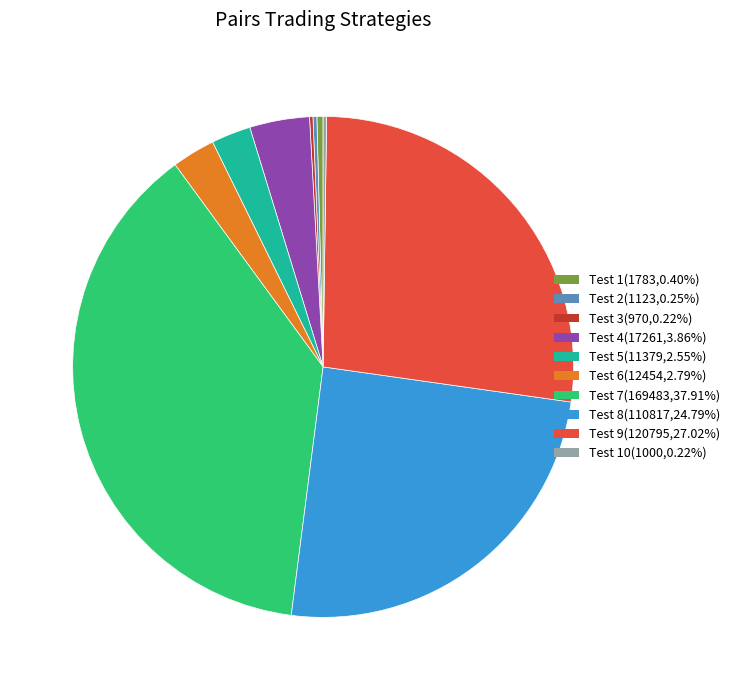

Is there any slice that represents more than half of the pie?

No